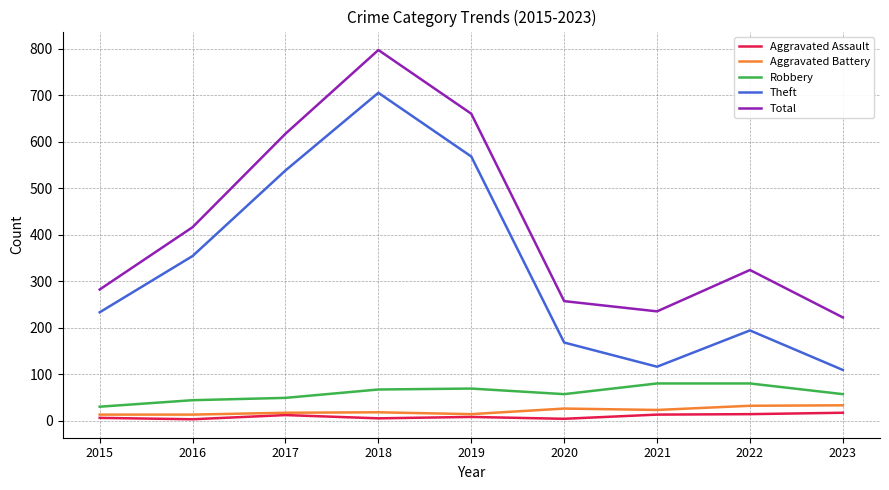

Which series has the widest spread of values?

Theft